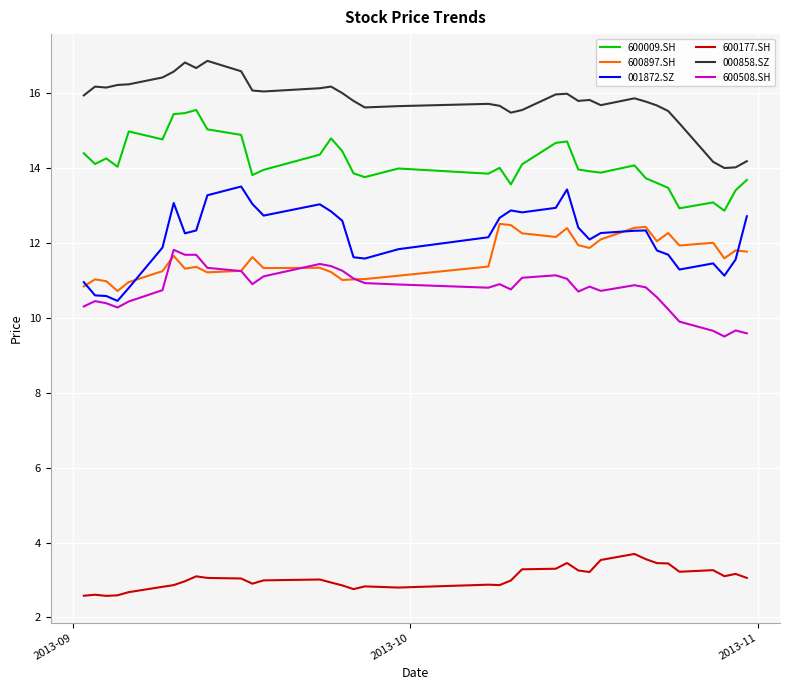

What is the smallest value displayed?

2.6